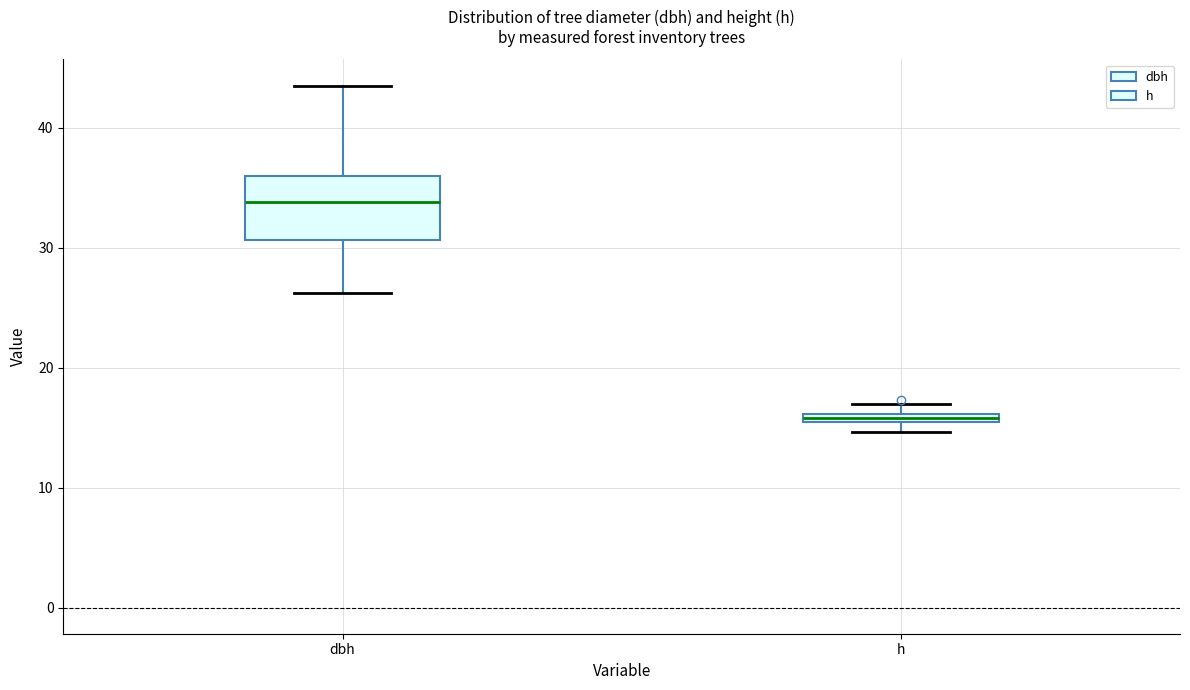

Where is the lower edge of the box for dbh on the y-axis? The values are not printed on the chart, so give them approximately, as read against the axis.

31